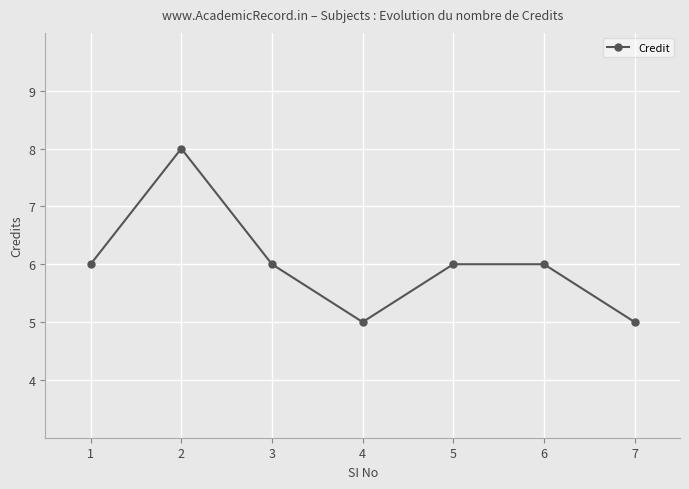

What is the difference between the second highest and second lowest values?

1